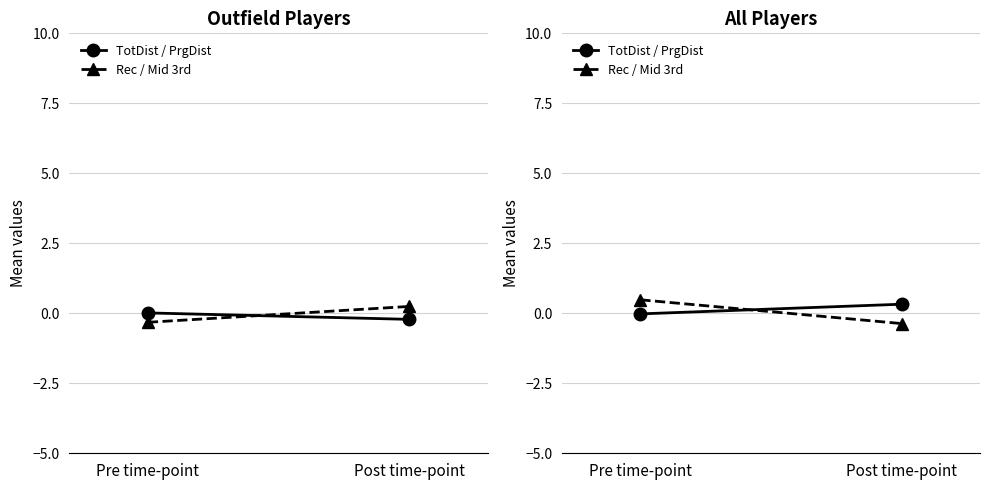

Where does the Rec / Mid 3rd series first go above 0?

Pre time-point